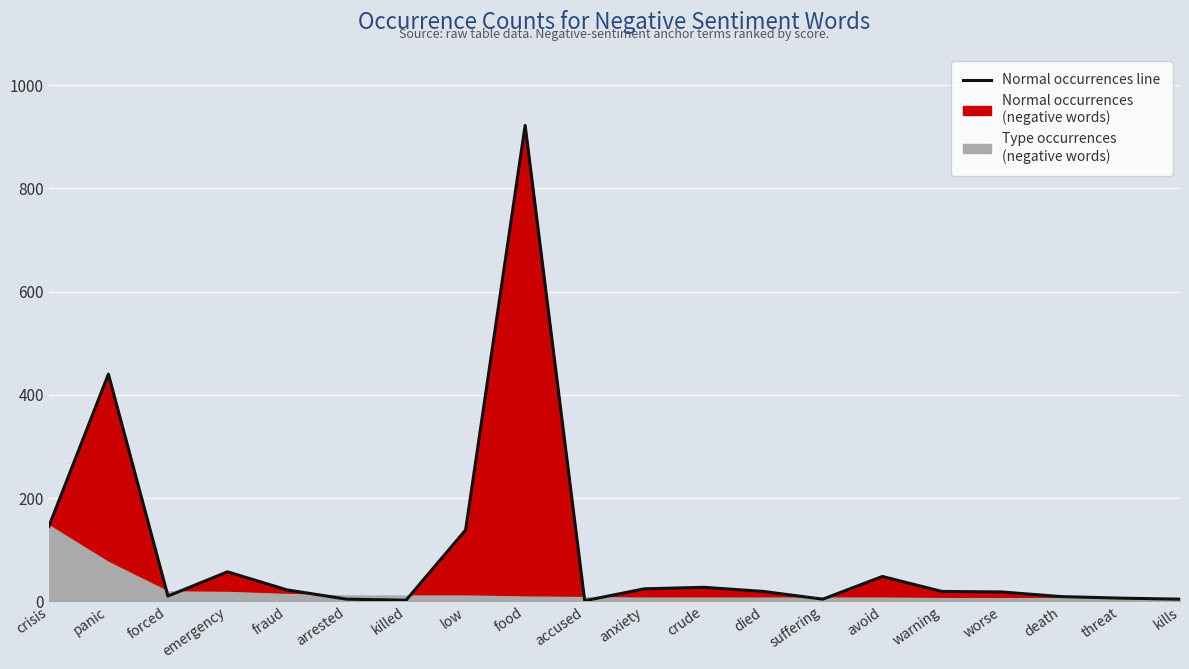

What is the change in value from anxiety to warning?

-5